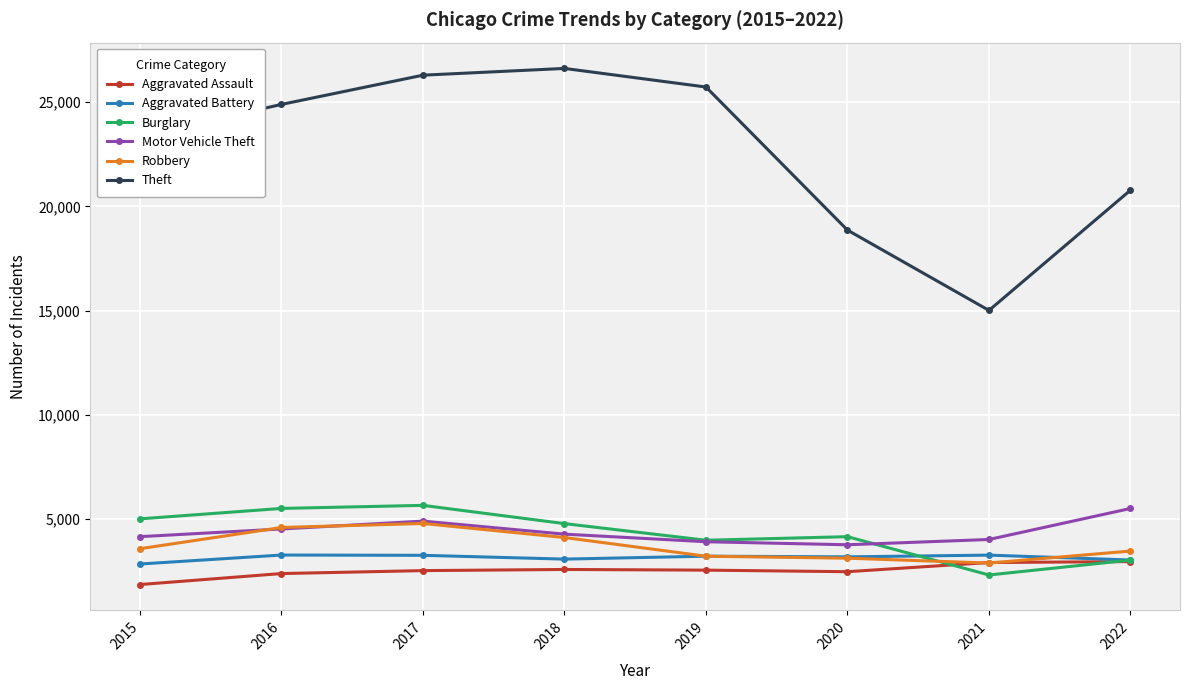

What is the total value across all series at 2020?

35585